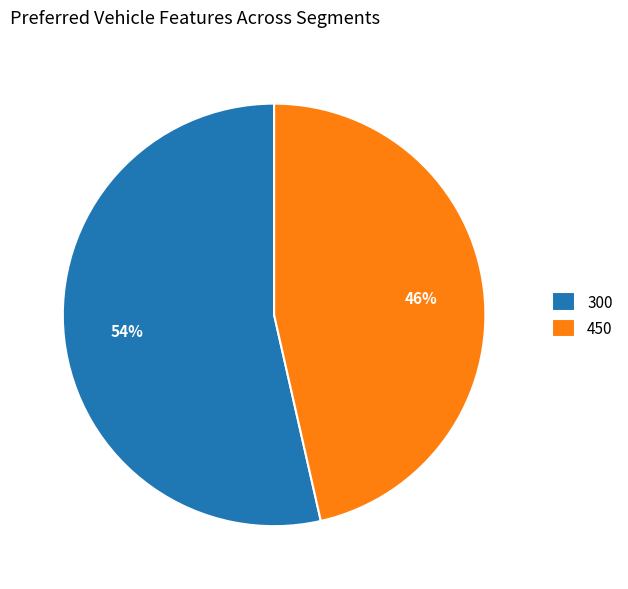

Is the sum of 300 and 450 greater than half?

Yes